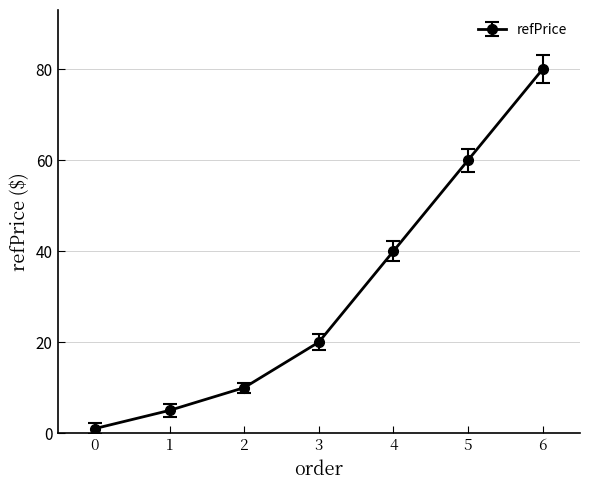

Reading left to right, extract all data points from this chart.

0=1.0	1=5.0	2=10.0	3=20.0	4=40.0	5=60.0	6=80.0